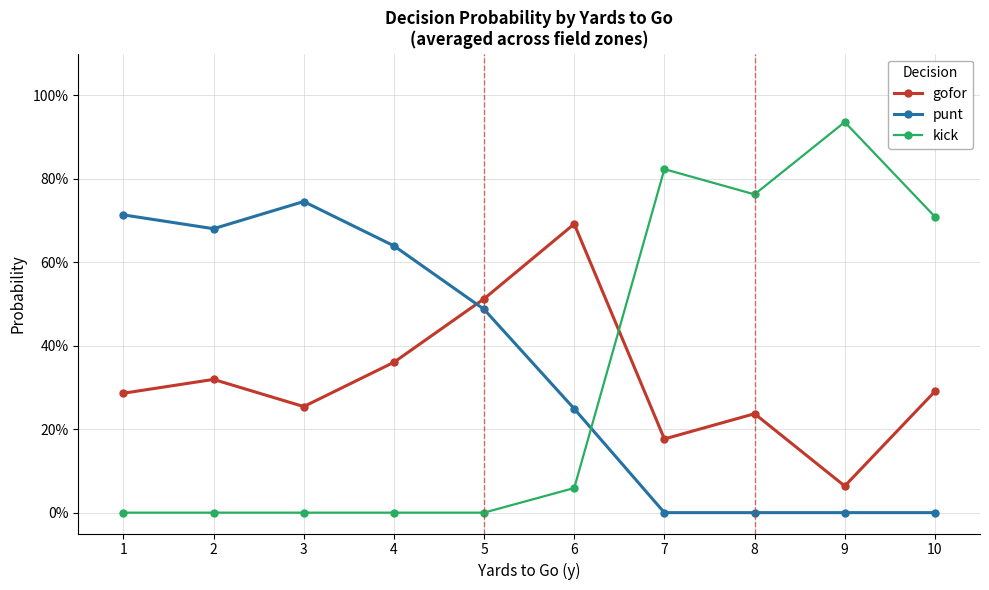

Does the chart display data point markers on the line(s)?

Yes